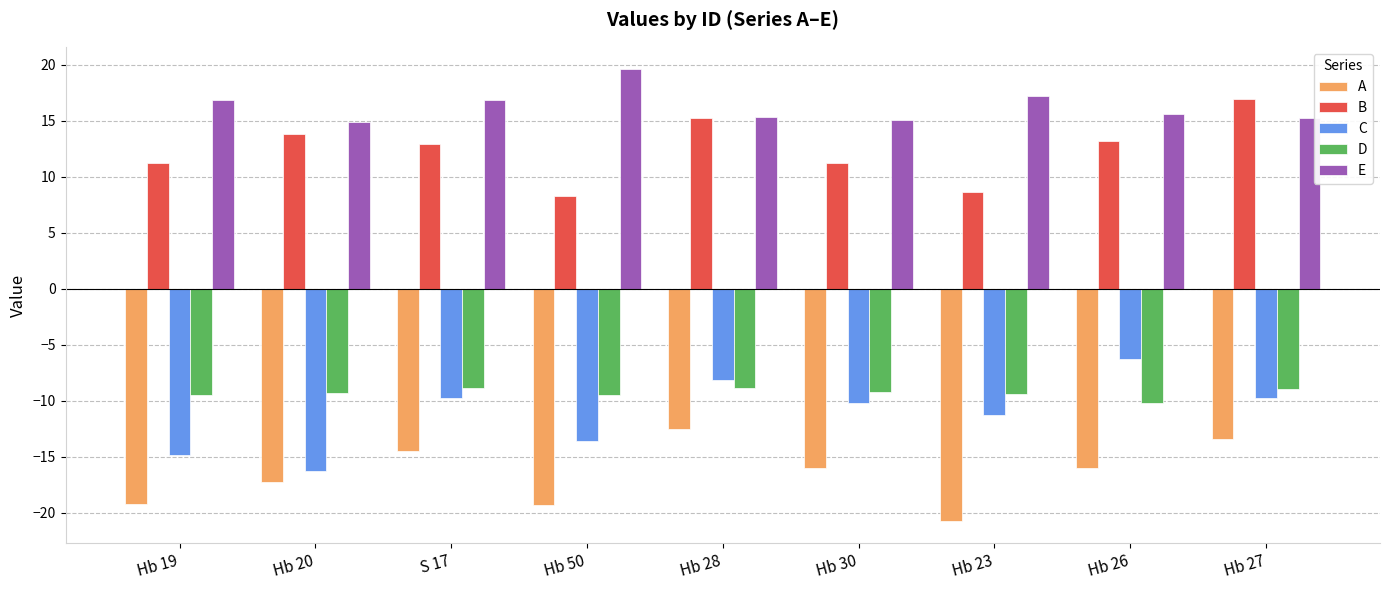

What position from the left is Hb 26?

8